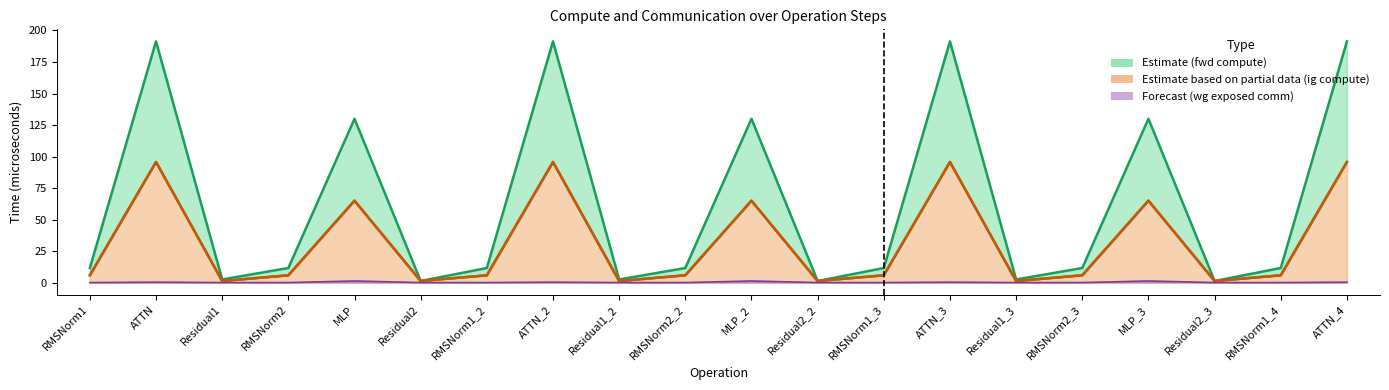

What is the highest value of the wg exposed comm line series?

1.3